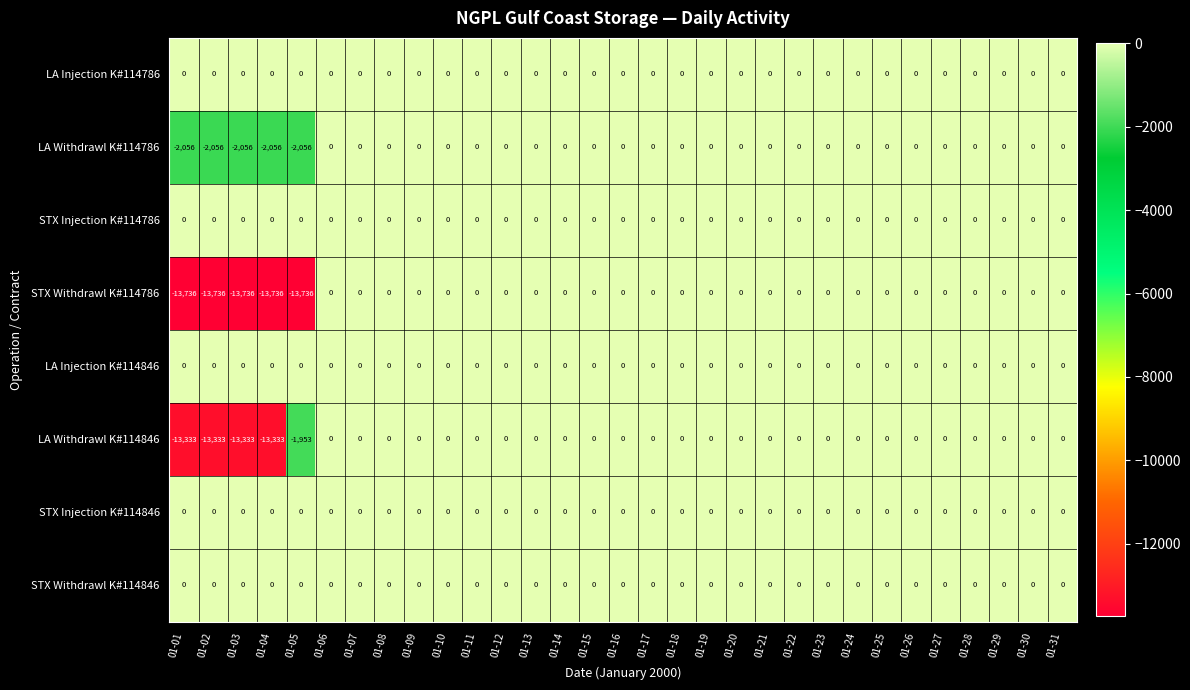

What is the smallest value displayed?

-13736